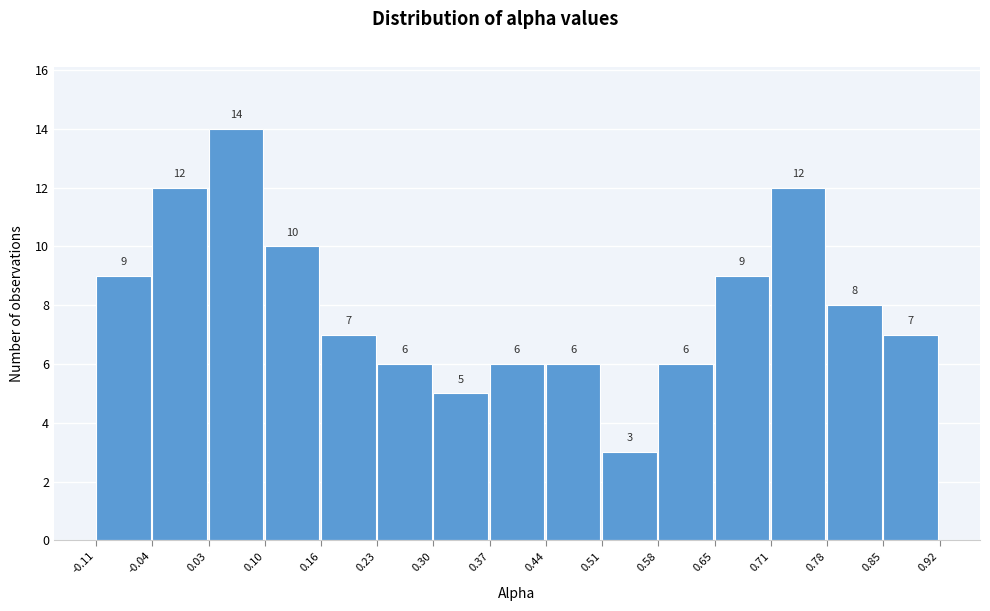

Over which range of the x-axis is the bar tallest?

0.03 to 0.10